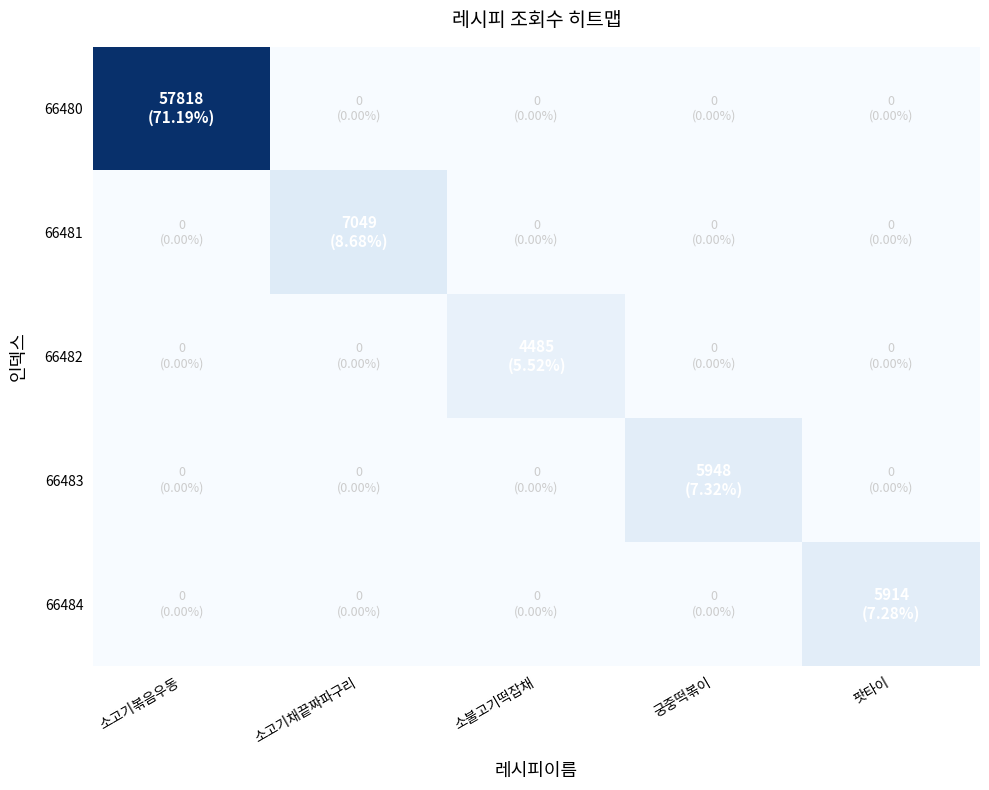

Reading left to right, transcribe all the data shown in this chart.

66480: 소고기볶음우동=57818	소고기채끝짜파구리=0	소불고기떡잡채=0	궁중떡볶이=0	팟타이=0
66481: 소고기볶음우동=0	소고기채끝짜파구리=7049	소불고기떡잡채=0	궁중떡볶이=0	팟타이=0
66482: 소고기볶음우동=0	소고기채끝짜파구리=0	소불고기떡잡채=4485	궁중떡볶이=0	팟타이=0
66483: 소고기볶음우동=0	소고기채끝짜파구리=0	소불고기떡잡채=0	궁중떡볶이=5948	팟타이=0
66484: 소고기볶음우동=0	소고기채끝짜파구리=0	소불고기떡잡채=0	궁중떡볶이=0	팟타이=5914